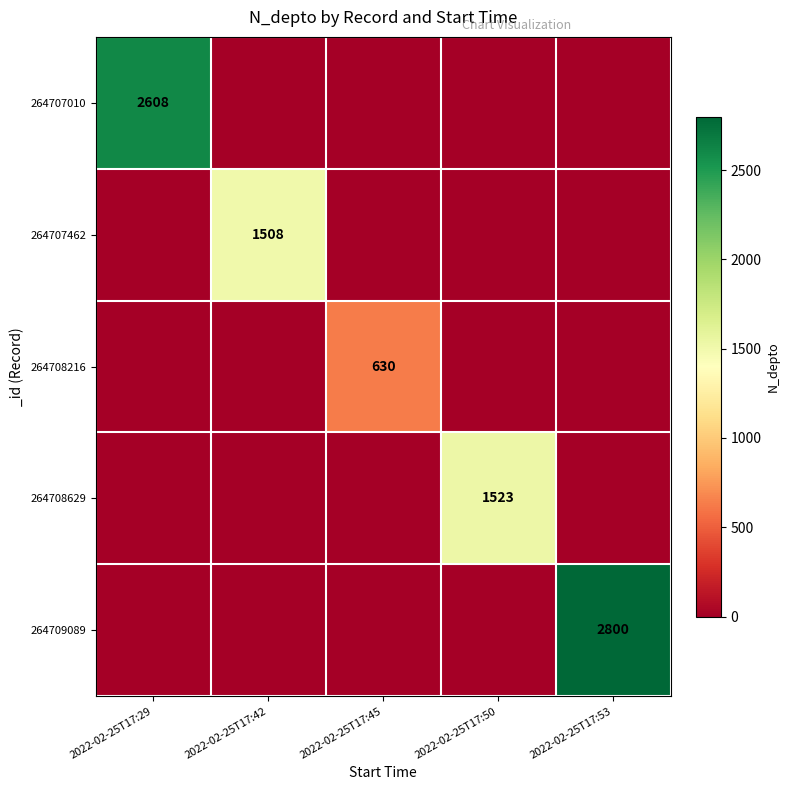

The value of 264708216 at 2022-02-25T17:45 is 200. True or false?

False